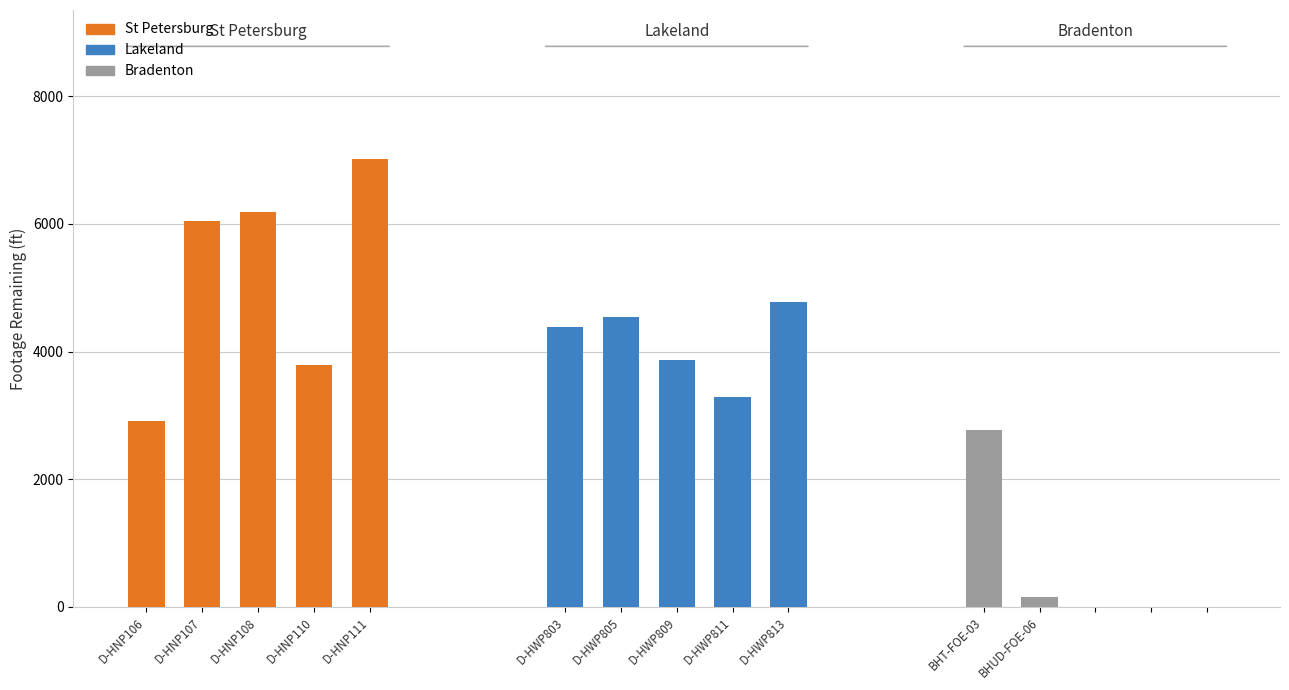

What is the value of the St Petersburg bar at the 2nd from the left?

6041